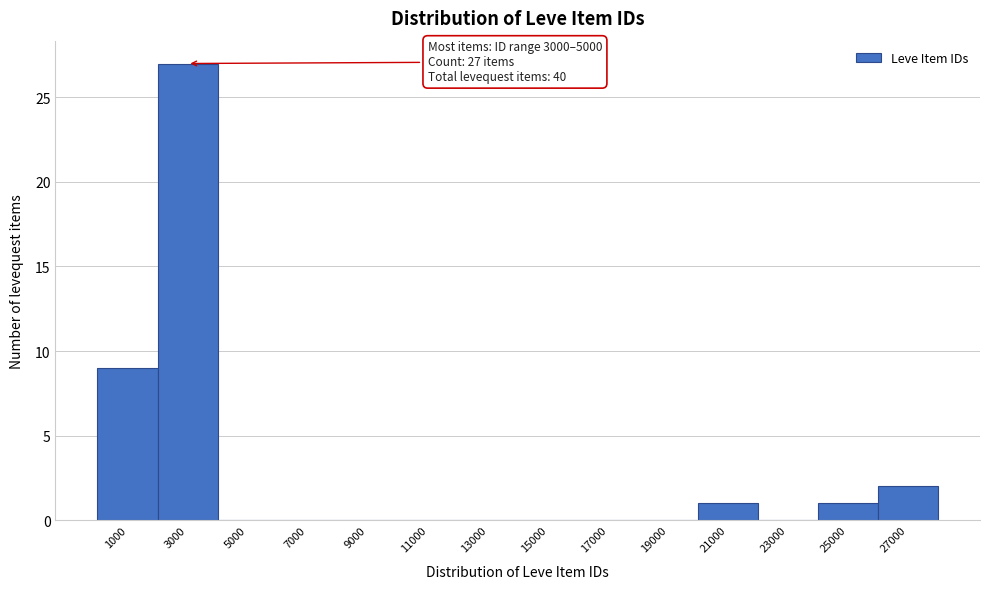

Reading left to right, list all the values displayed in this chart.

1000=9	3000=27	5000=0	7000=0	9000=0	11000=0	13000=0	15000=0	17000=0	19000=0	21000=1	23000=0	25000=1	27000=2